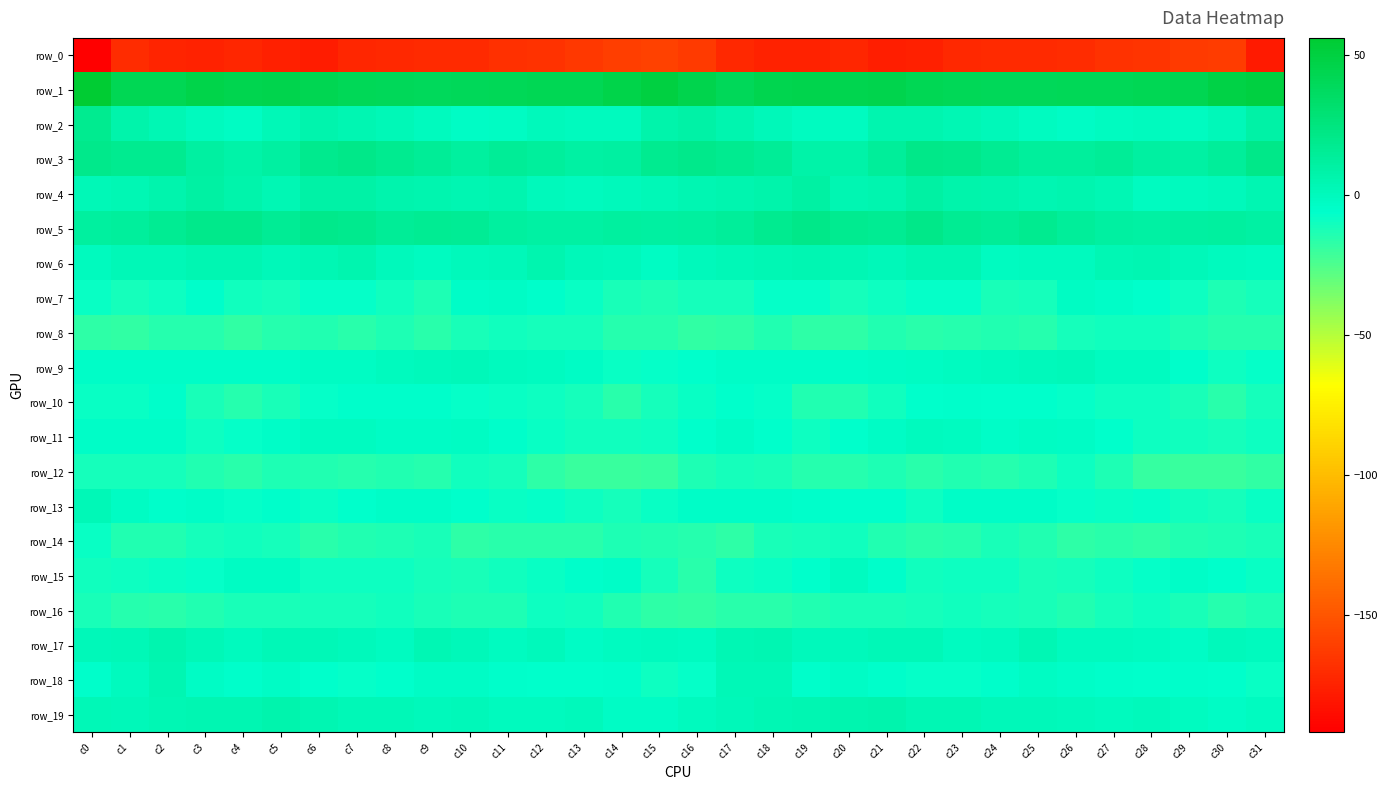

What is the approximate value of row_5 at c19?

20.7